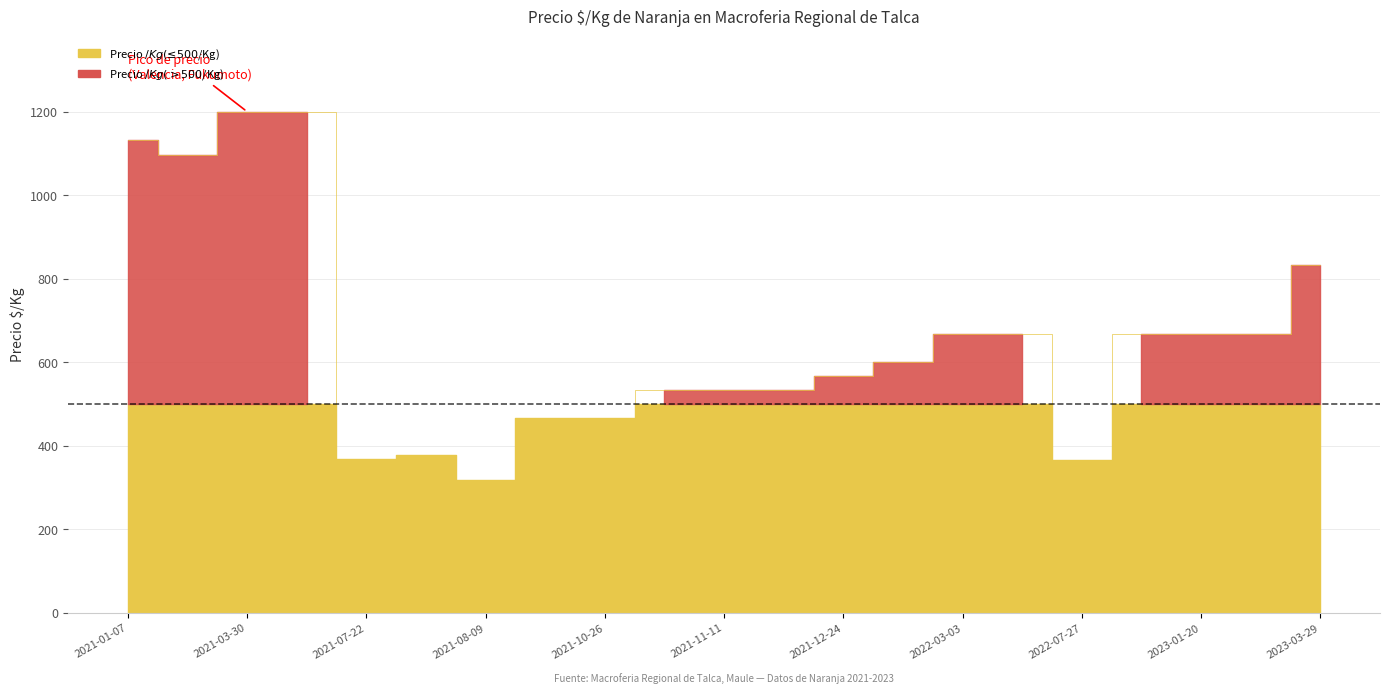

Is it true that Precio $/Kg equals 636 at 2021-10-26?

False